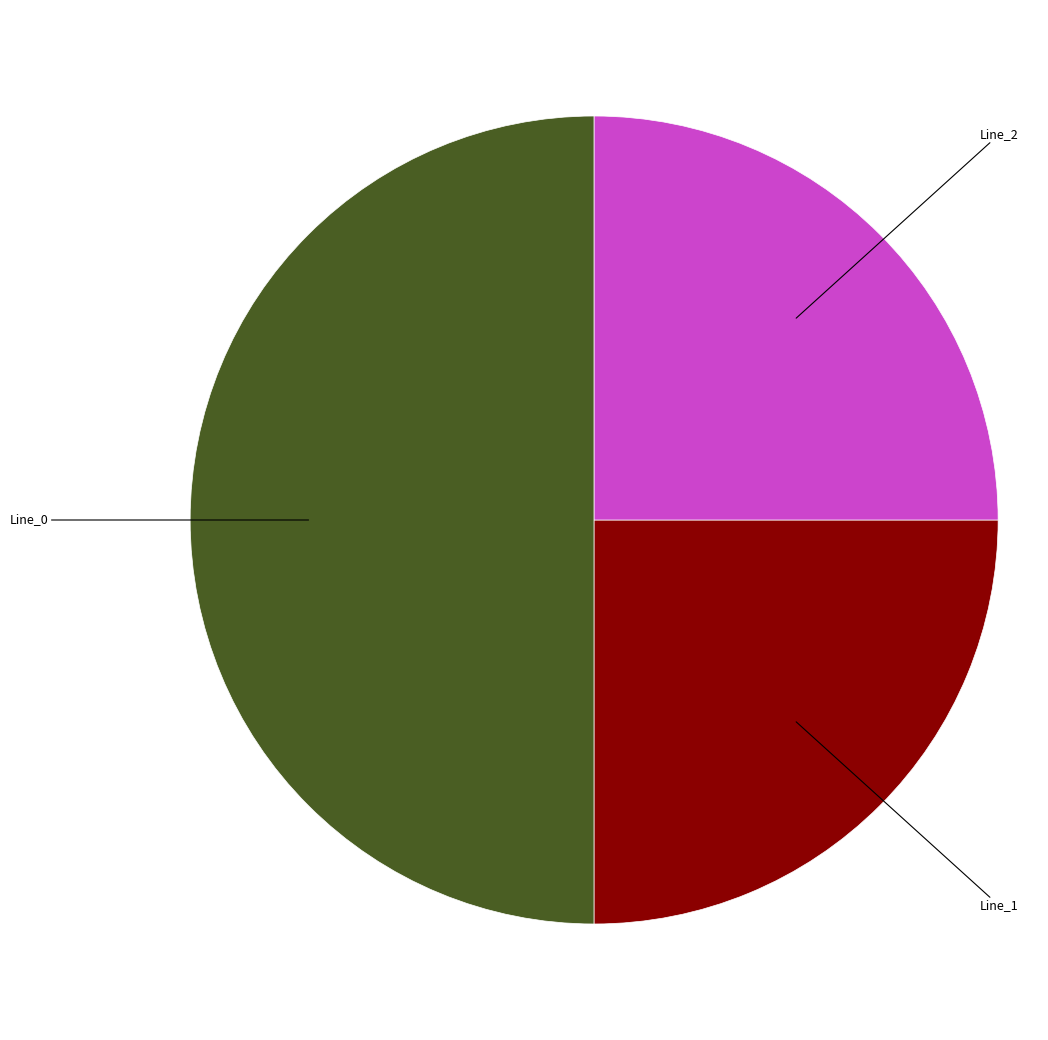

Which category has the biggest portion of the pie?

Line_0